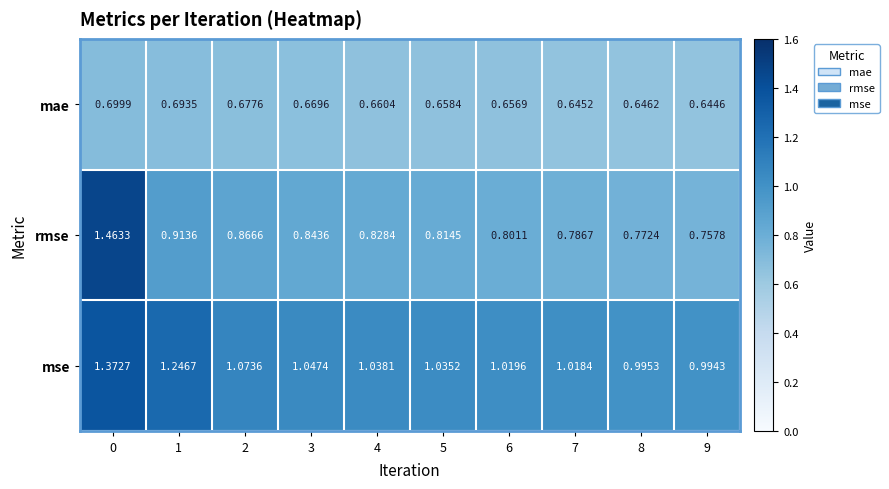

List the series in order of their overall mean, highest first.

mse, rmse, mae